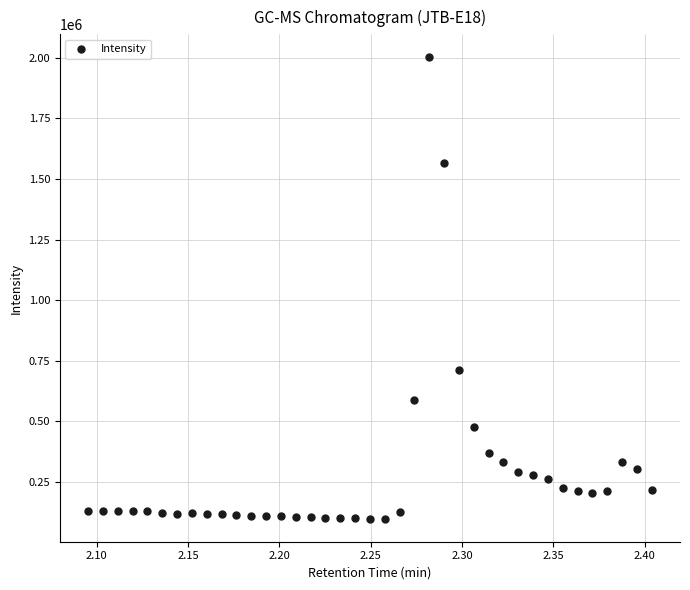

What Y value in the scatter plot is closest to 1049705?

711634